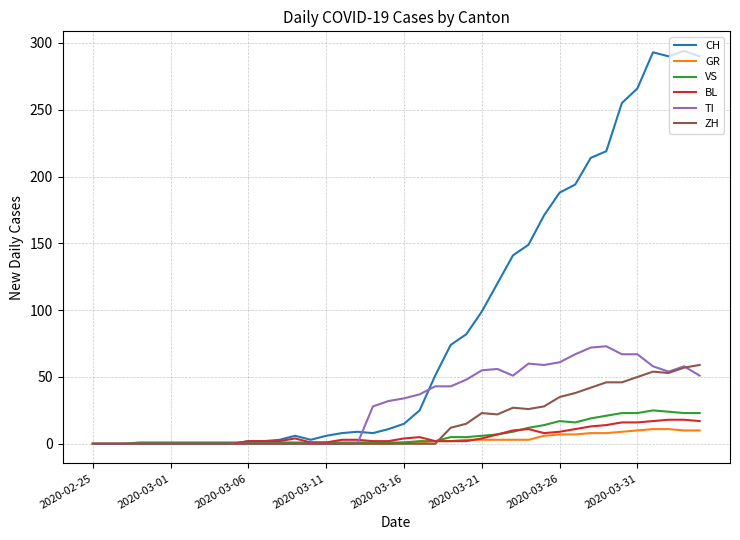

What is the highest value of the VS series?

25